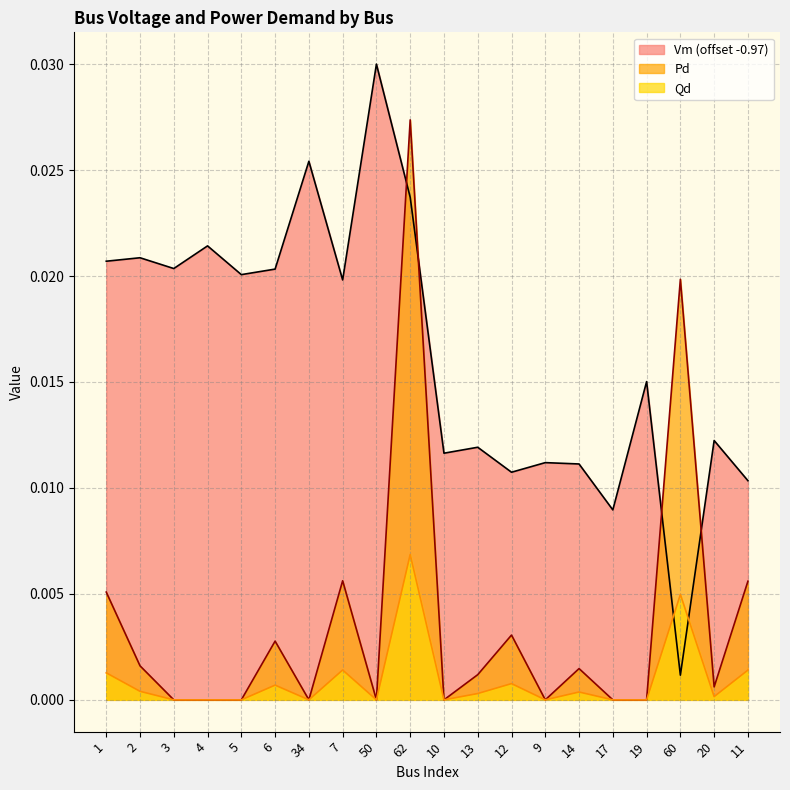

What position from the right is 3?

18